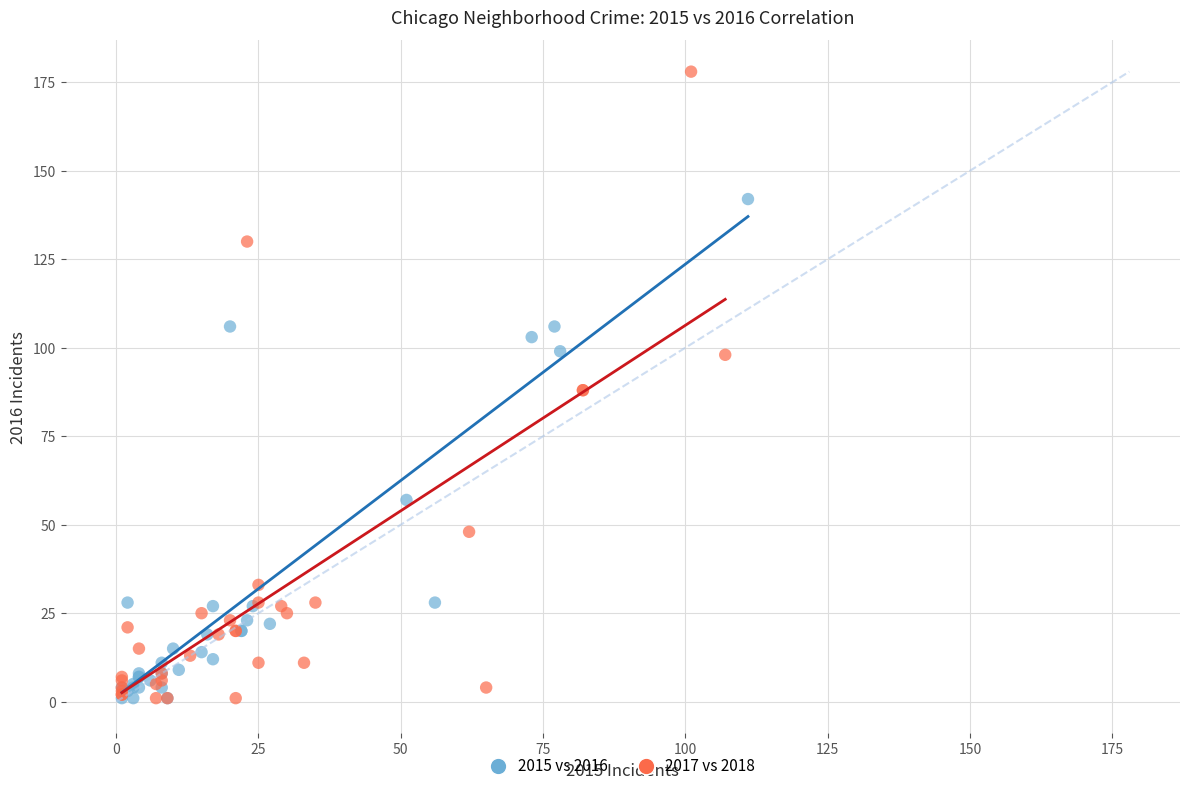

Which series has the largest Y range (max minus min)?

2017 vs 2018